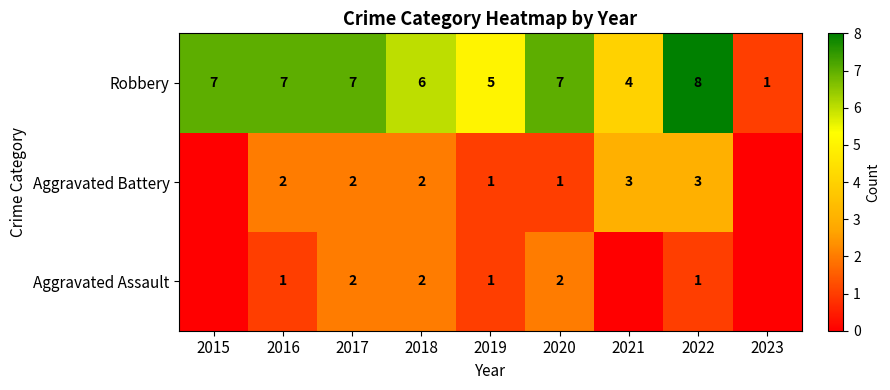

At 2020, list the series in order from smallest to largest.

Aggravated Battery, Aggravated Assault, Robbery